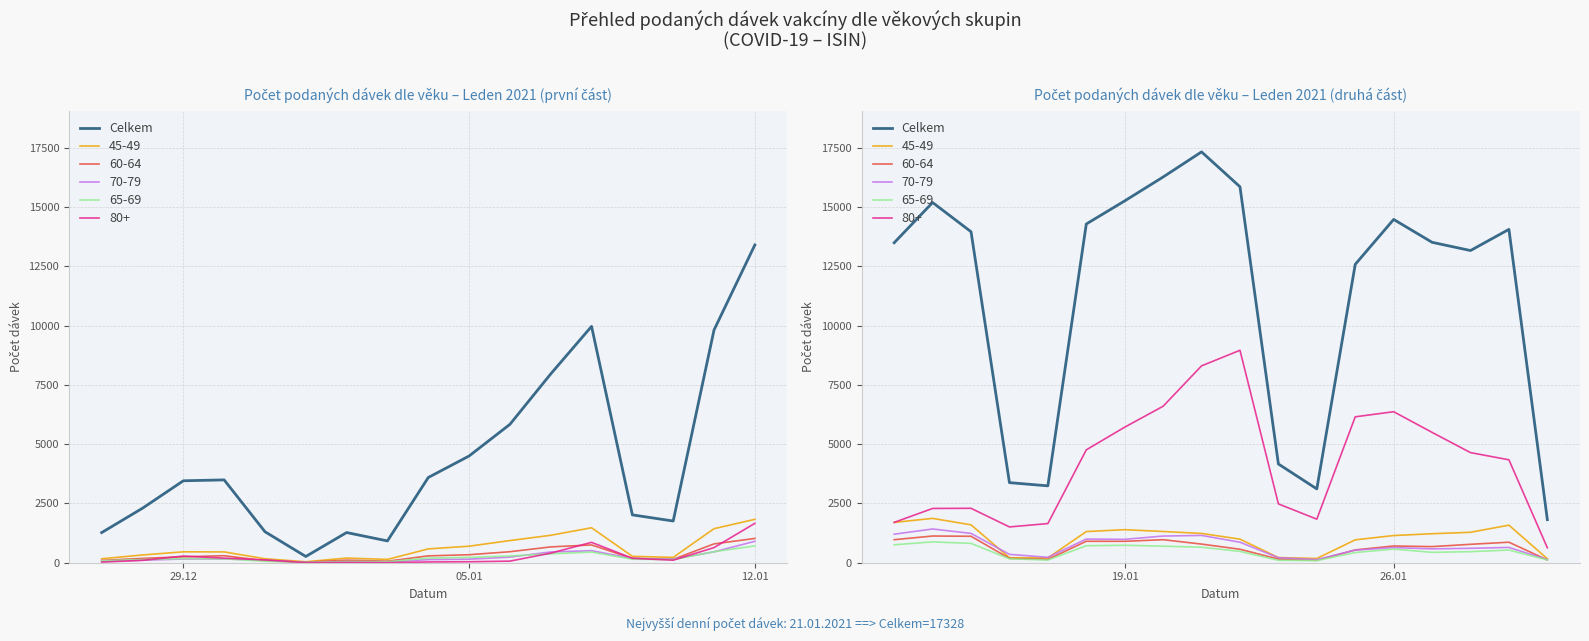

The value at 15 is 20675. True or false?

False